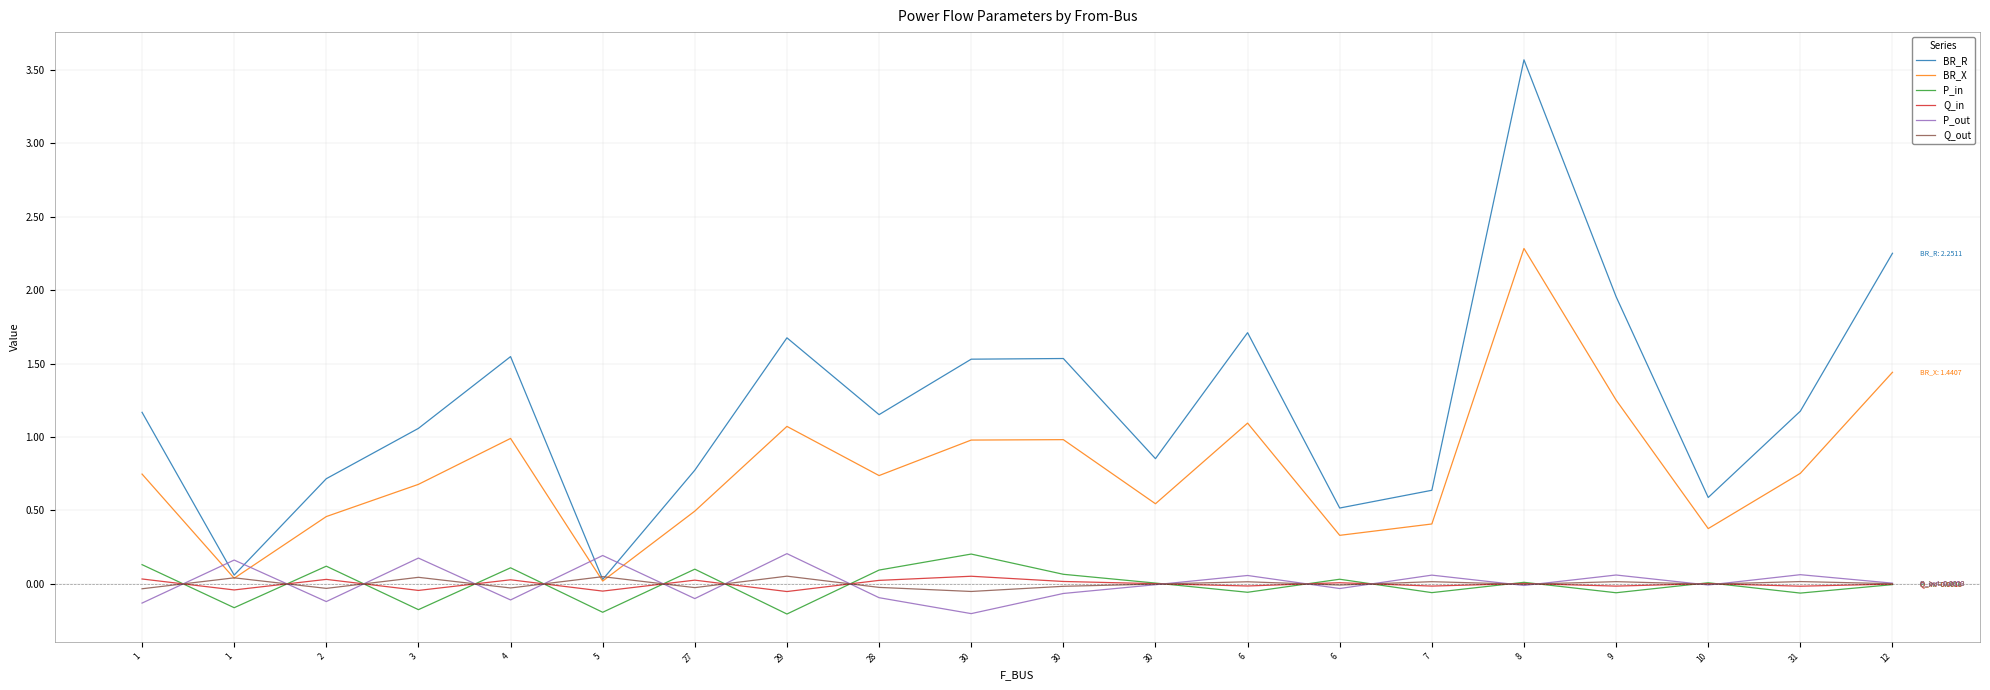

What is the difference between the maximum and minimum values in the BR_X series?

2.3